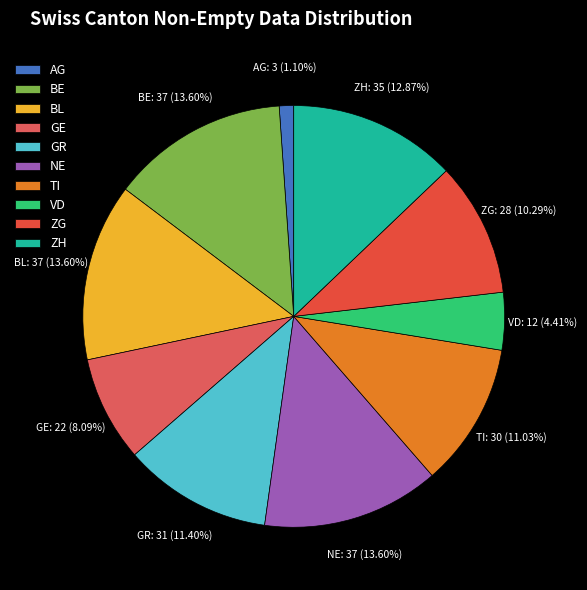

To the nearest percent, what percentage of the pie is VD?

4%